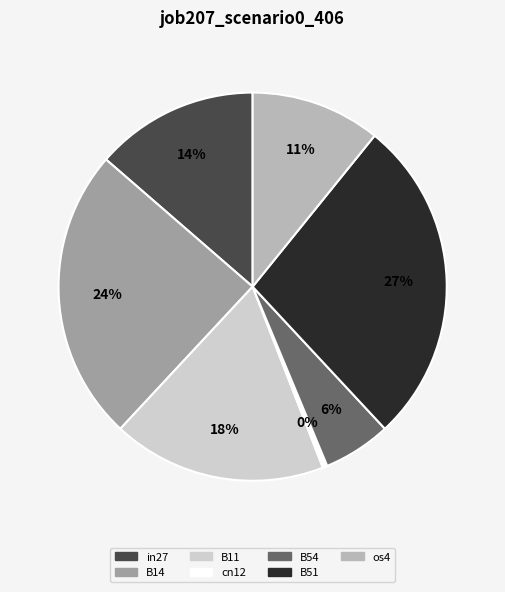

Is it true that os4 is 1% of the pie?

False